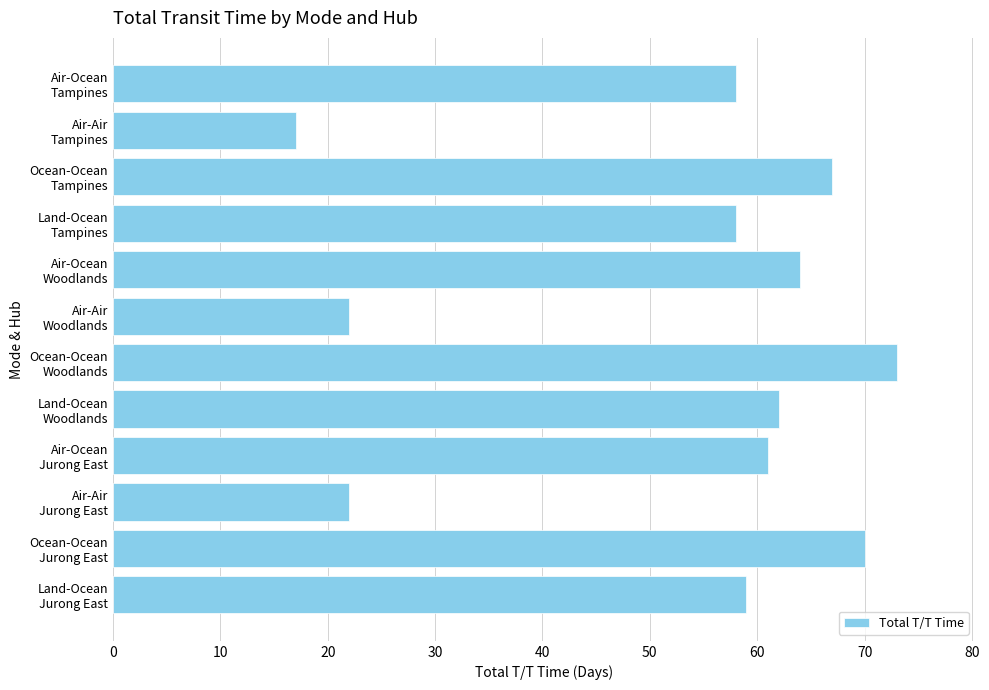

What is the maximum value shown in the chart?

73